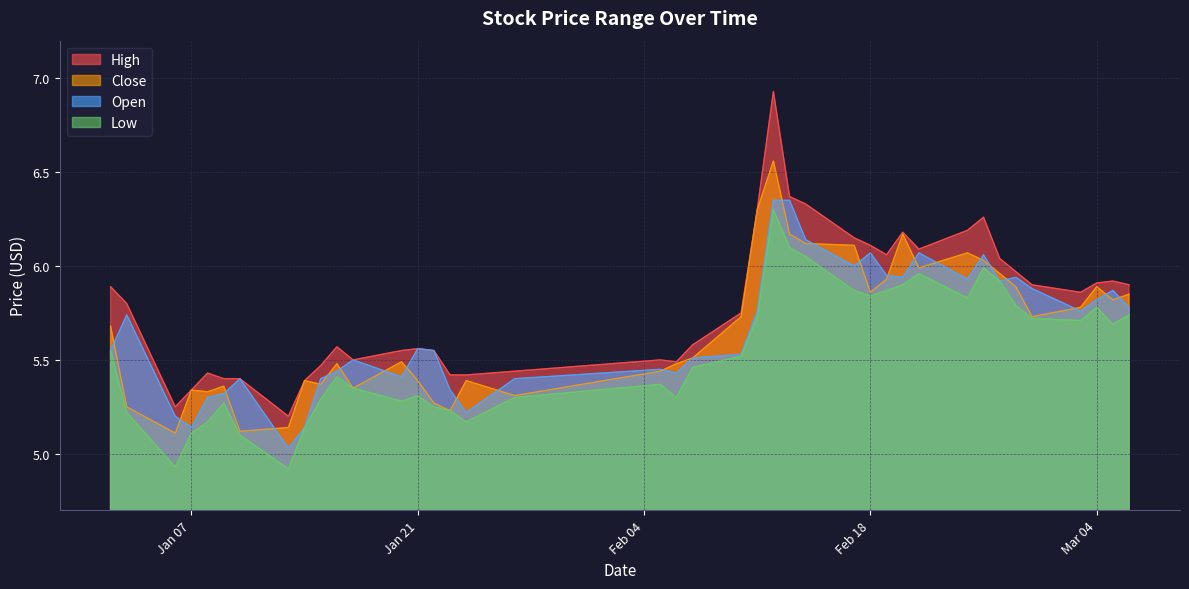

How many lines are shown in the chart?

4